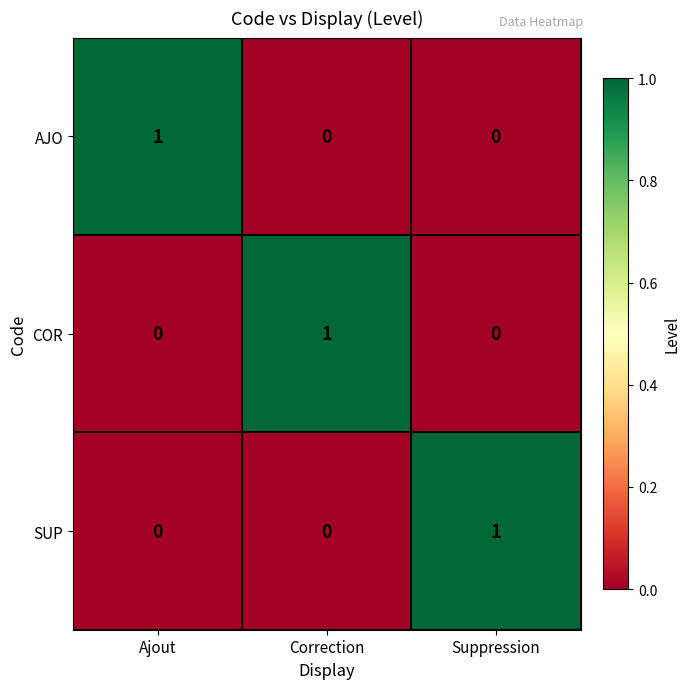

Which category has the highest value in the AJO series?

Ajout